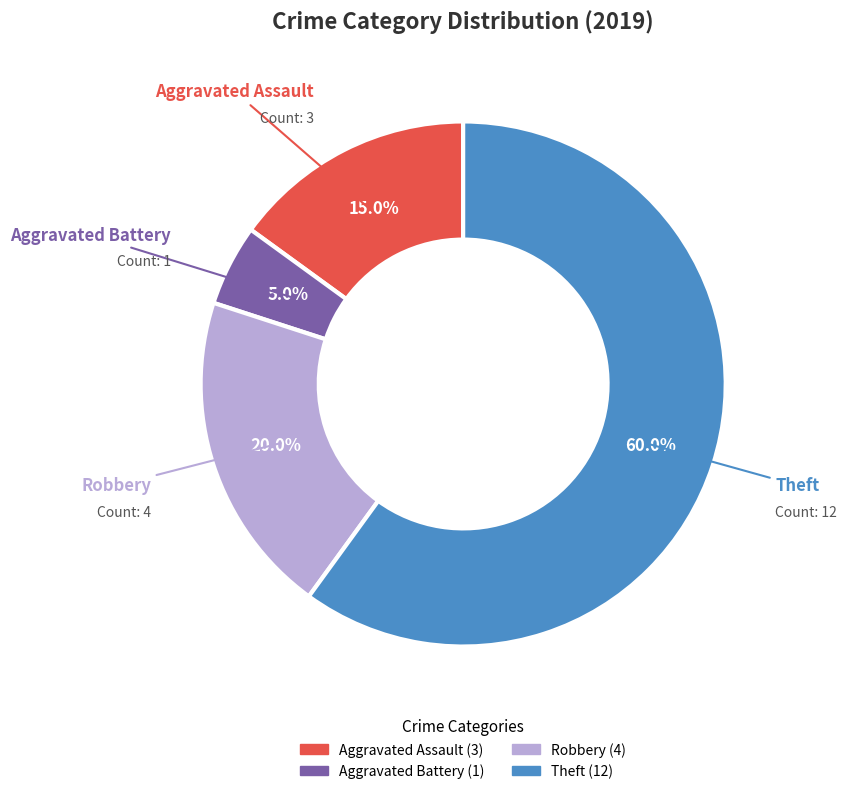

Which category has the smallest portion of the pie?

Aggravated Battery